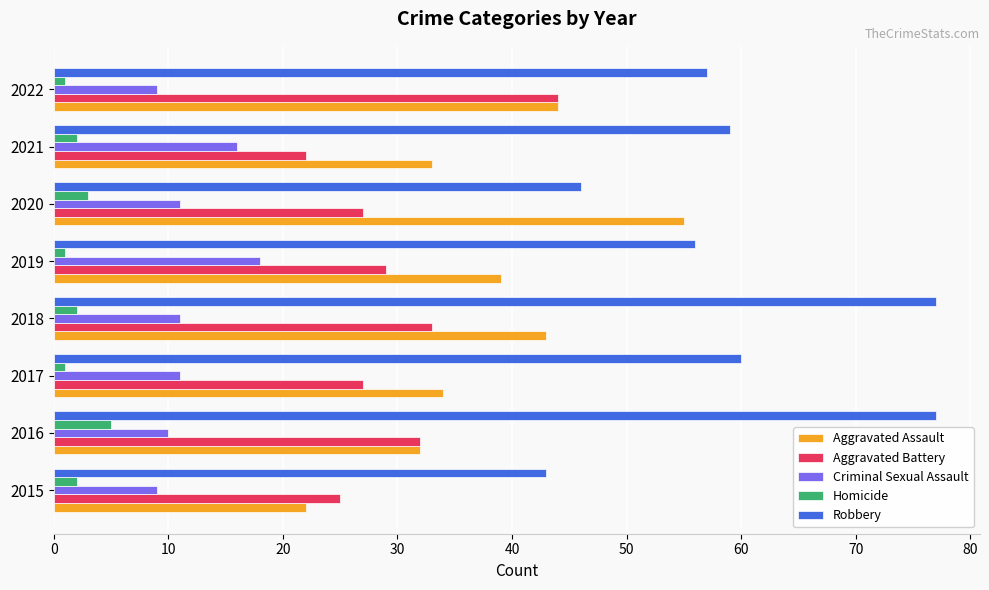

Count the number of categories in the chart.

8